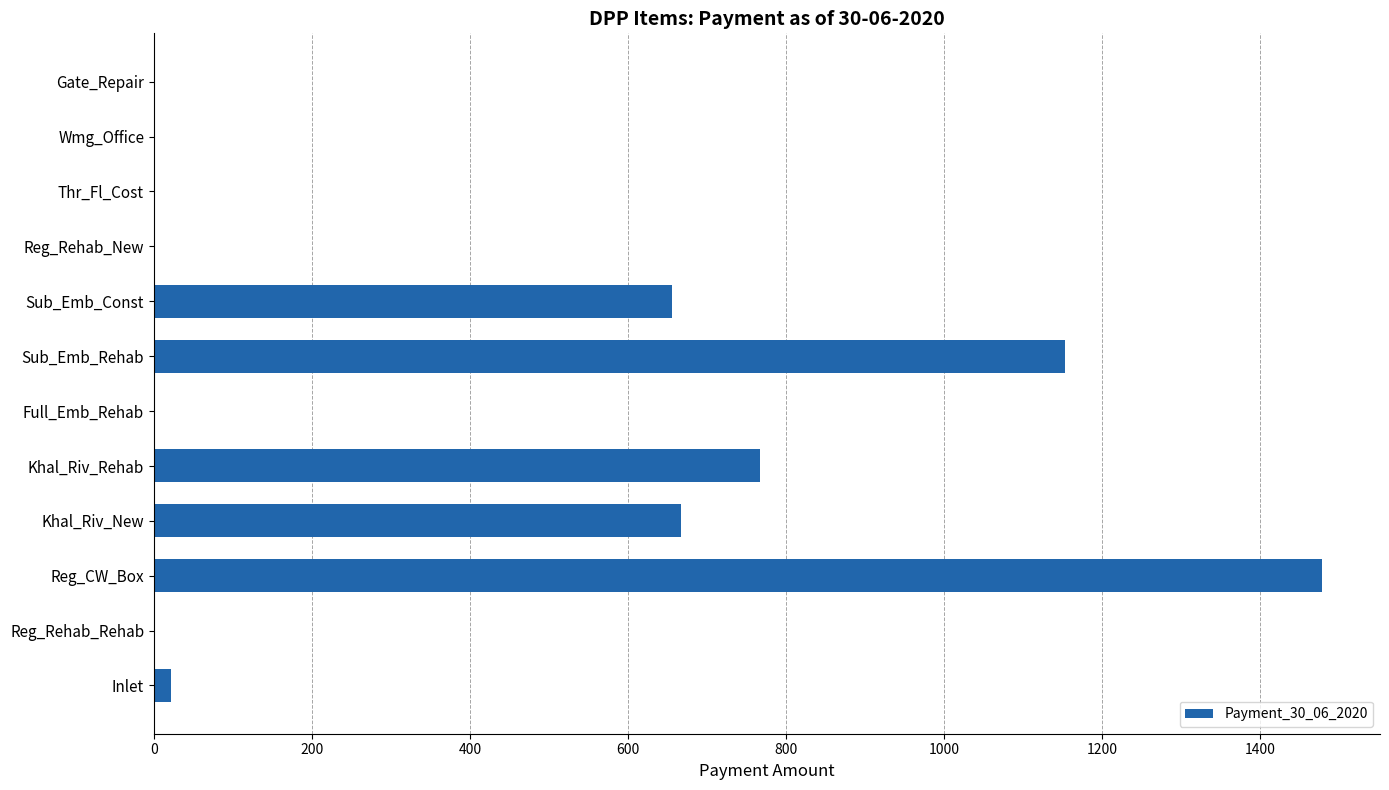

The value at Wmg_Office is 0.0. True or false?

True